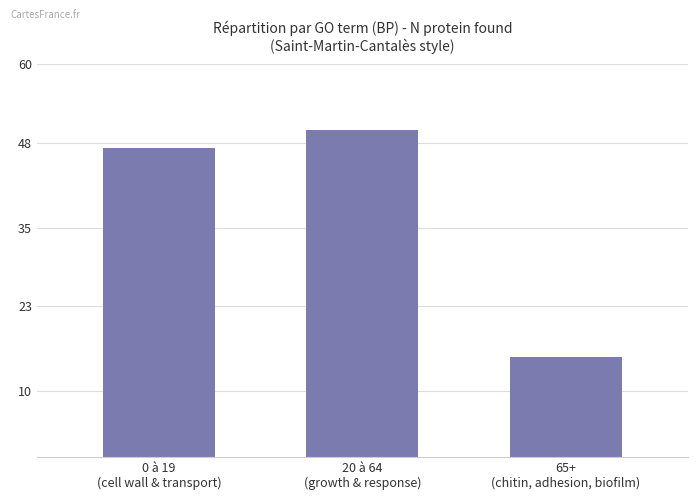

Is it true that the value at 0 à 19
(cell wall & transport) is 47.2?

True